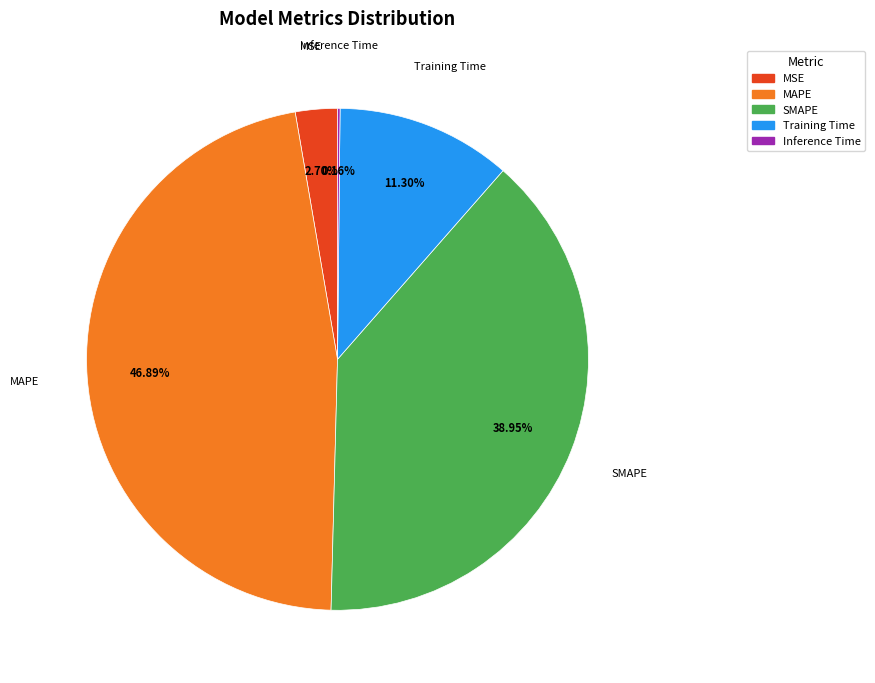

True or false: SMAPE accounts for 39% of the total.

True